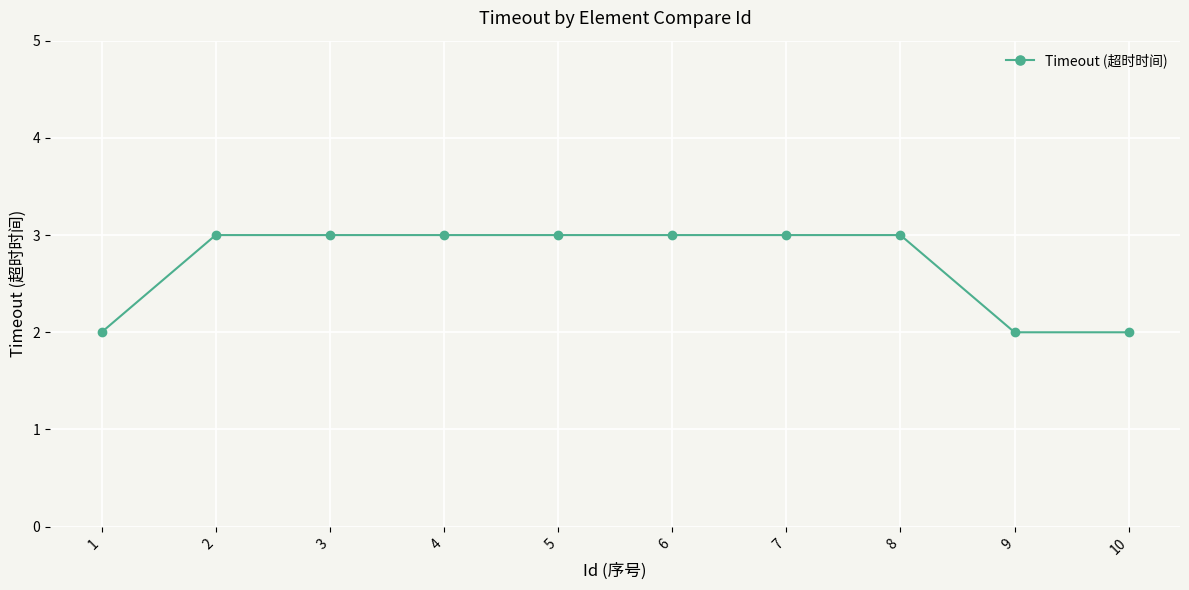

Does the chart display data point markers on the line(s)?

Yes